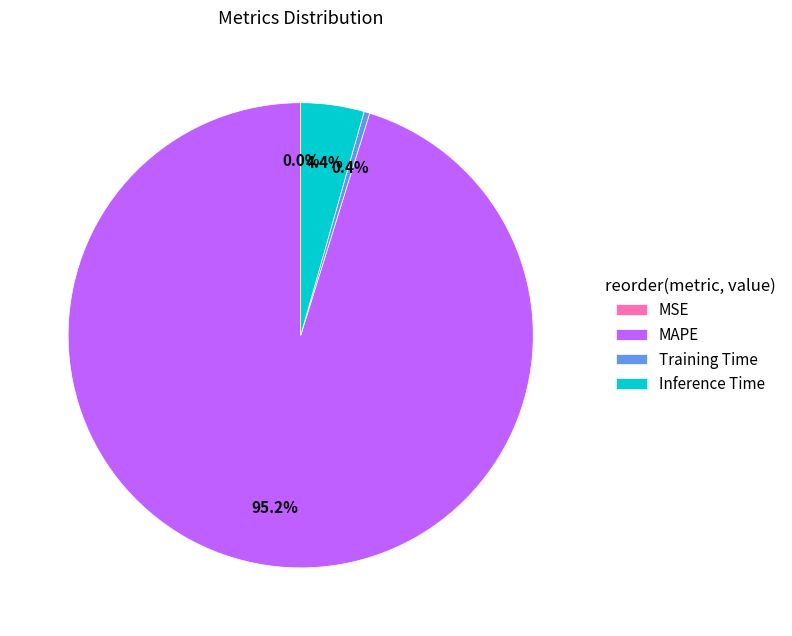

To the nearest percent, what is the combined percentage of Inference Time and Training Time?

5%